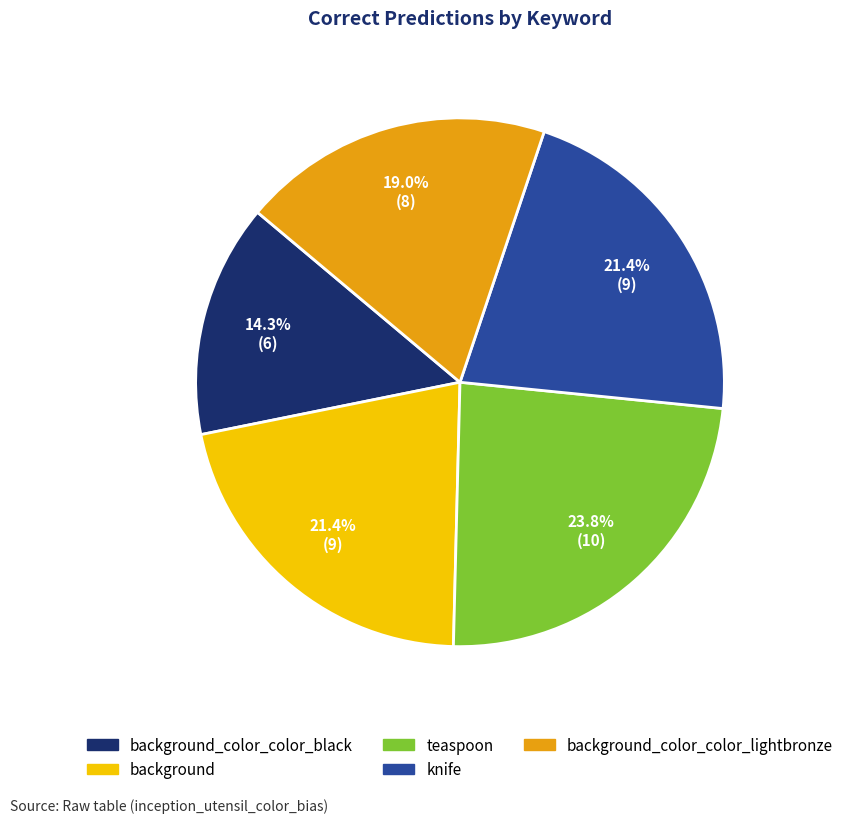

What percentage is NOT represented by background_color_color_black?

85.7%